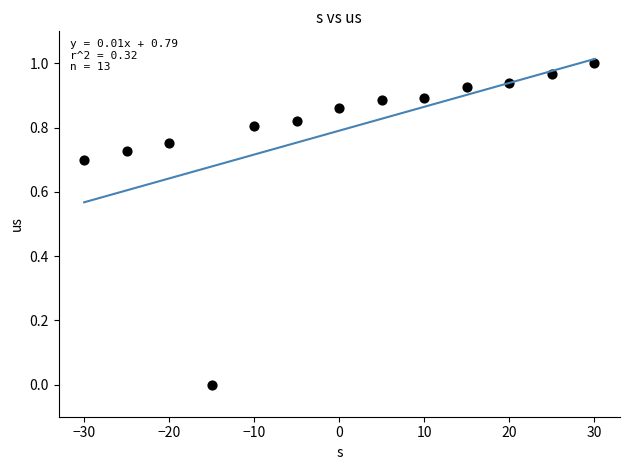

What is the range of X values (max minus min)?

60.0